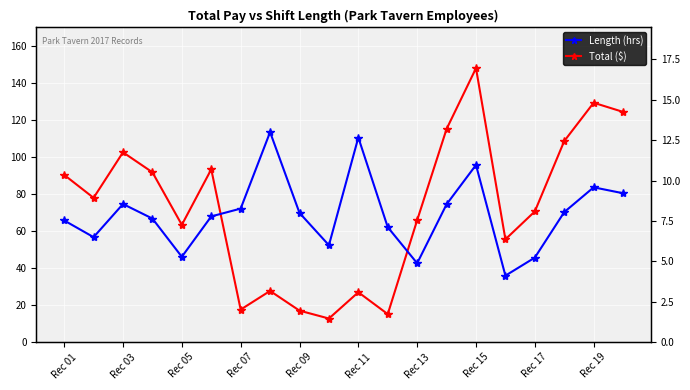

How many lines are shown in the chart?

2